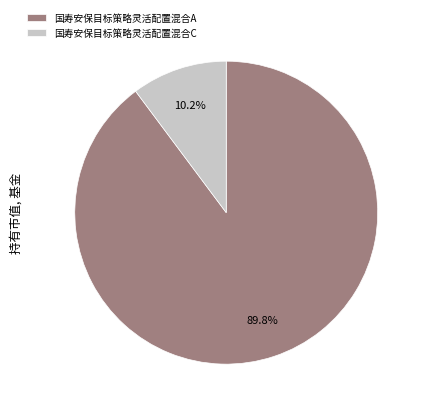

What percentage is NOT represented by 国寿安保目标策略灵活配置混合A?

10.2%